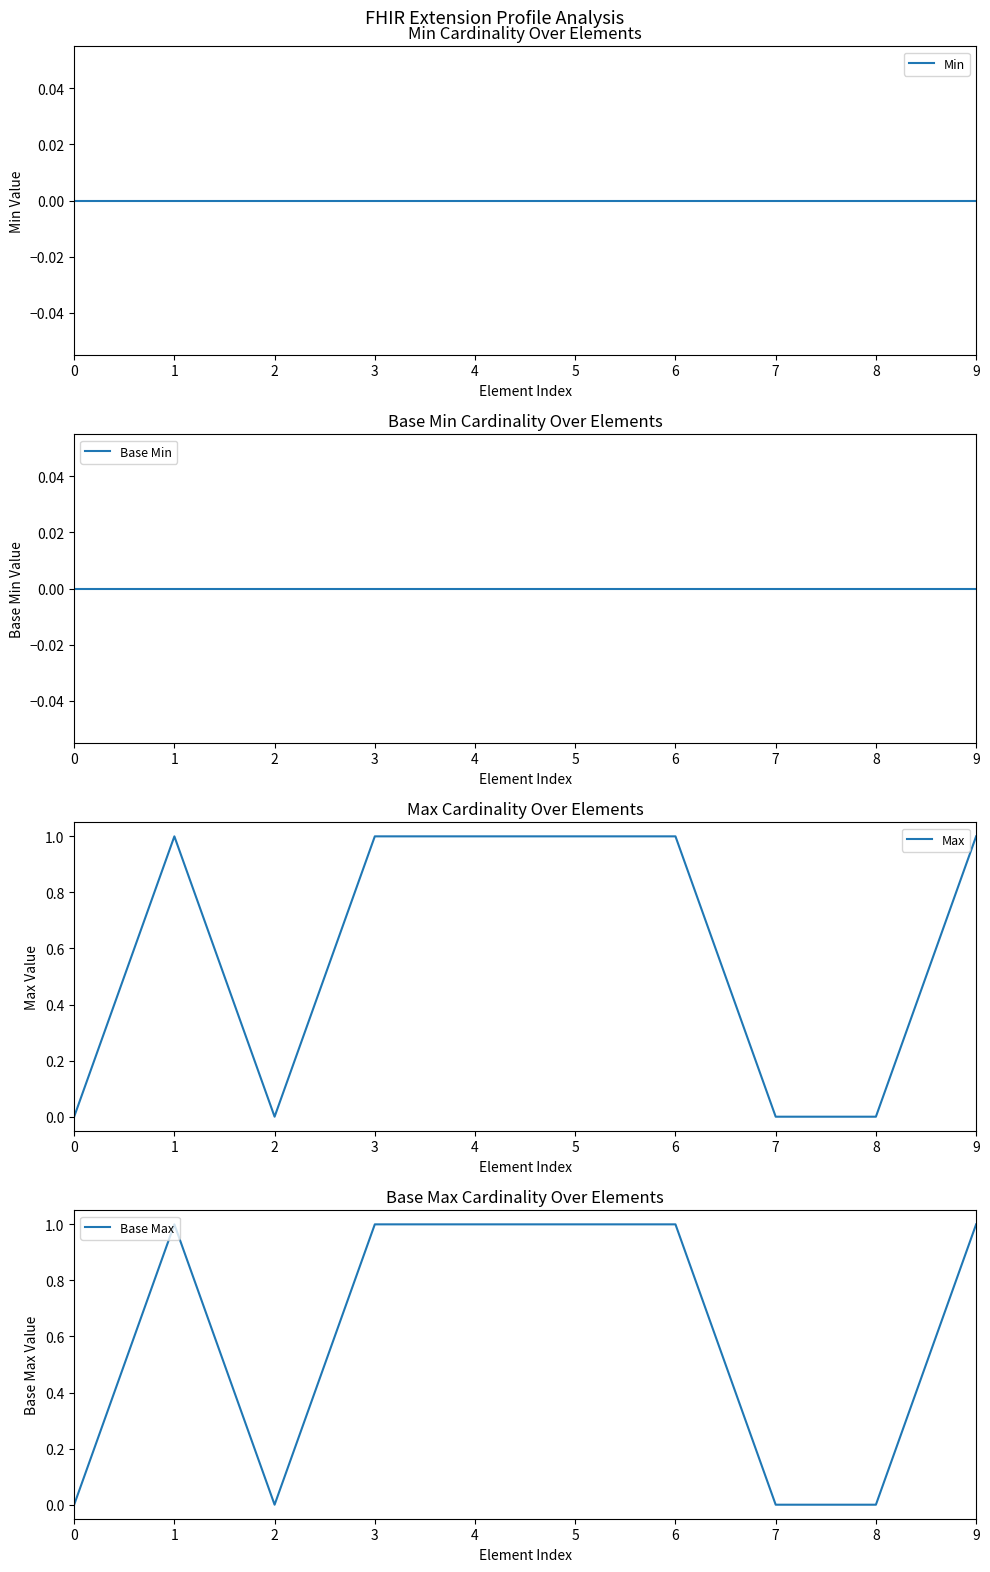

At how many categories does at least one series exceed 0?

6